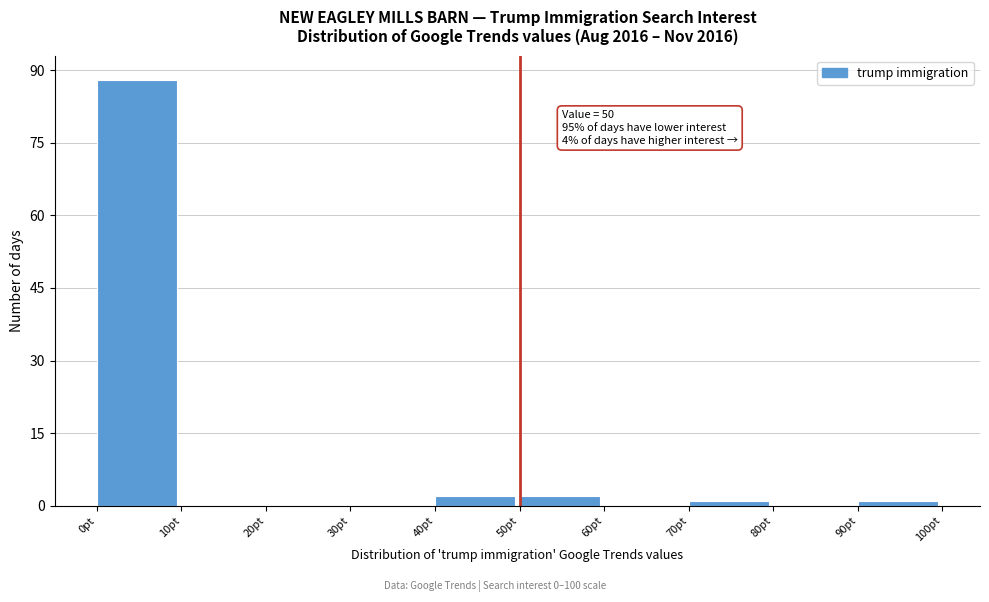

Over which range of the x-axis is the bar tallest?

0 to 10